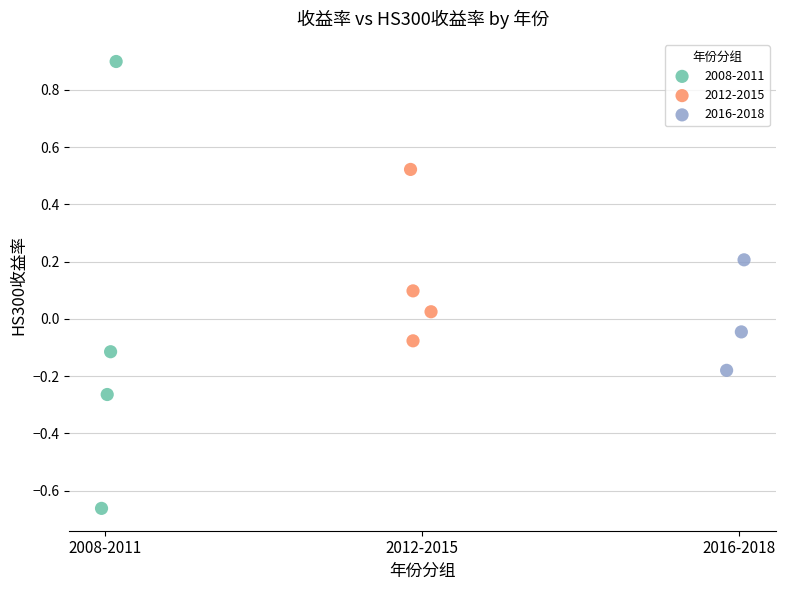

Which series reaches the maximum Y coordinate?

2008-2011